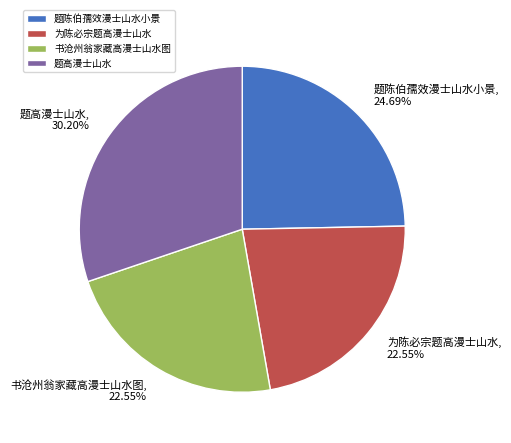

To the nearest percent, what is the difference between the 题高漫士山水 and 为陈必宗题高漫士山水 slice percentages?

8%